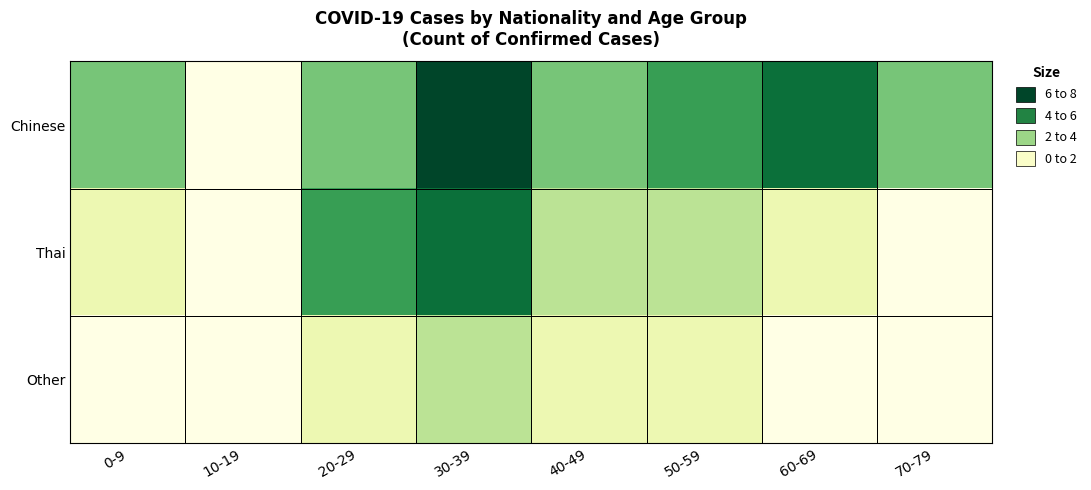

Reading left to right, transcribe all the data shown in this chart.

Chinese: 0-9=3	10-19=0	20-29=3	30-39=6	40-49=3	50-59=4	60-69=5	70-79=3
Thai: 0-9=1	10-19=0	20-29=4	30-39=5	40-49=2	50-59=2	60-69=1	70-79=0
Other: 0-9=0	10-19=0	20-29=1	30-39=2	40-49=1	50-59=1	60-69=0	70-79=0